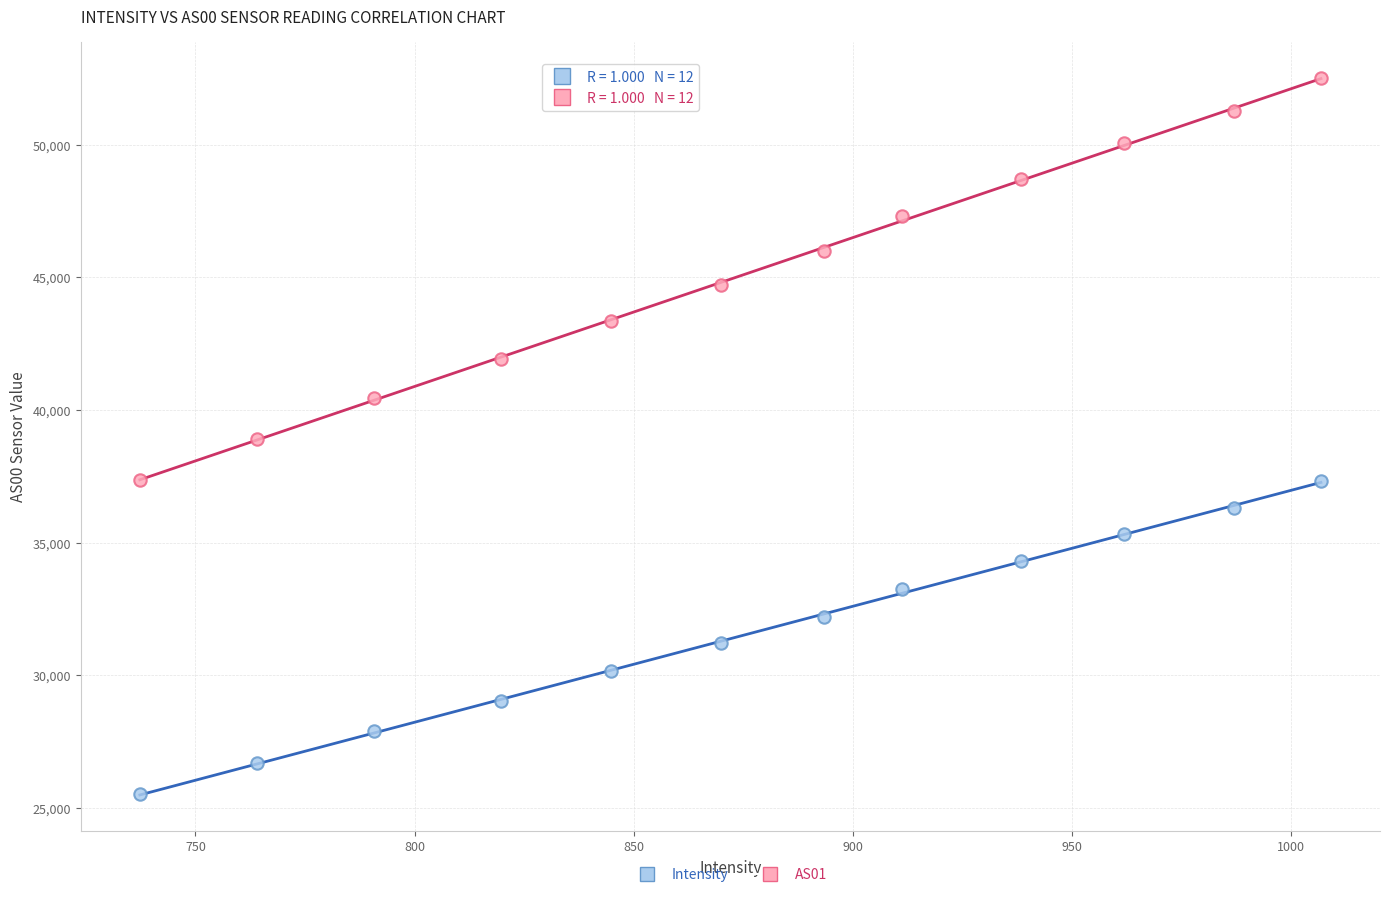

Which series reaches the maximum Y coordinate?

AS01